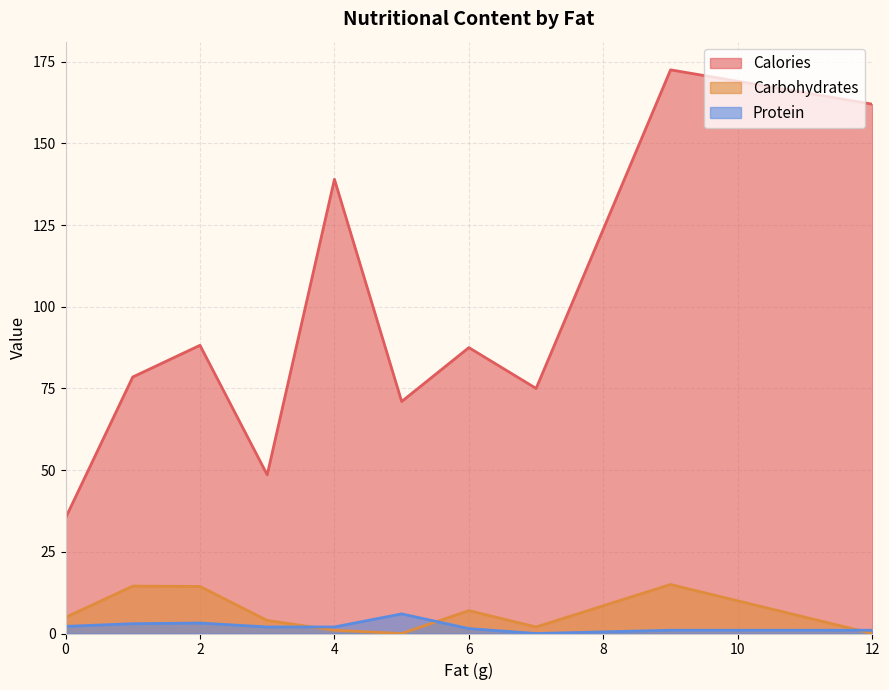

True or false: Protein and Calories cross at least once.

False